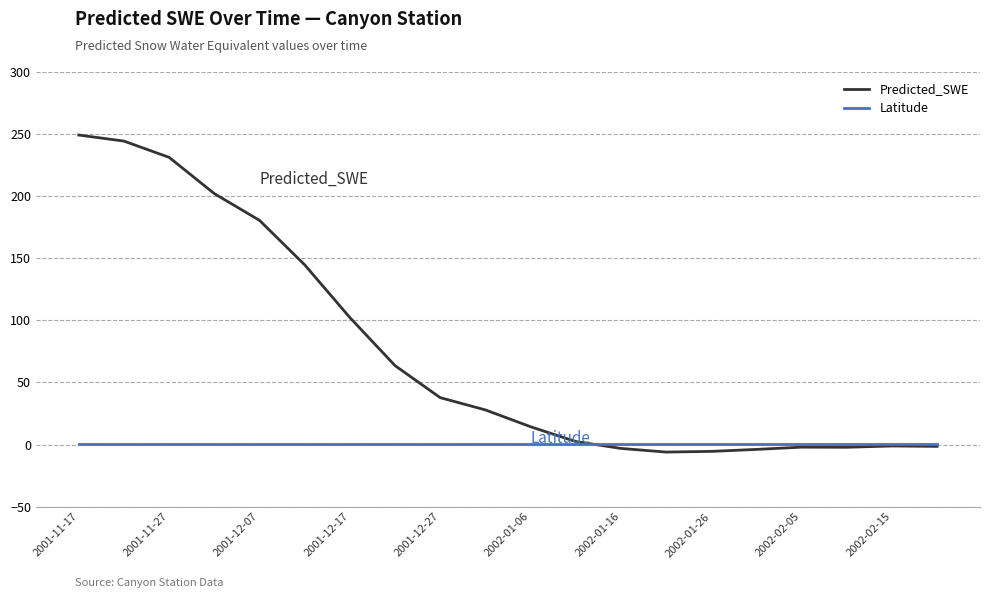

How many lines are shown in the chart?

2